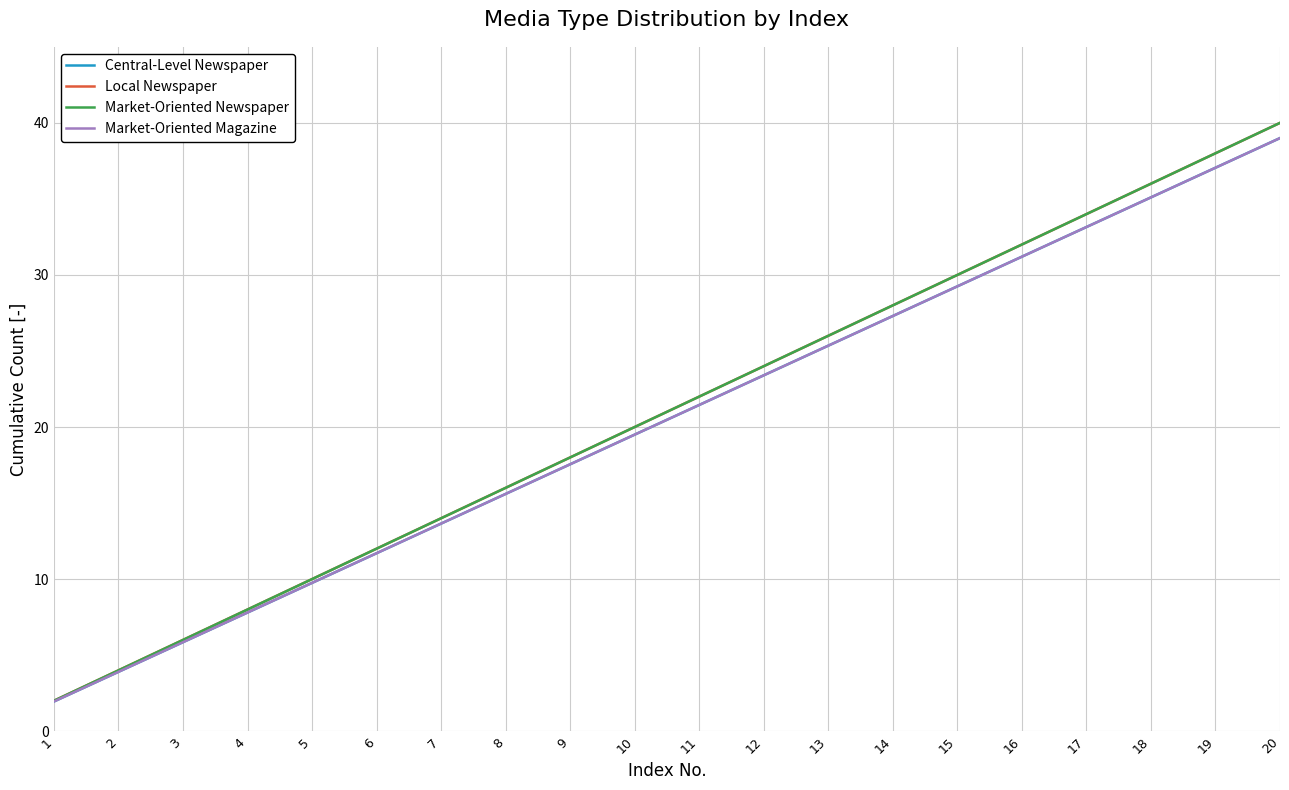

Does the chart display data point markers on the line(s)?

No